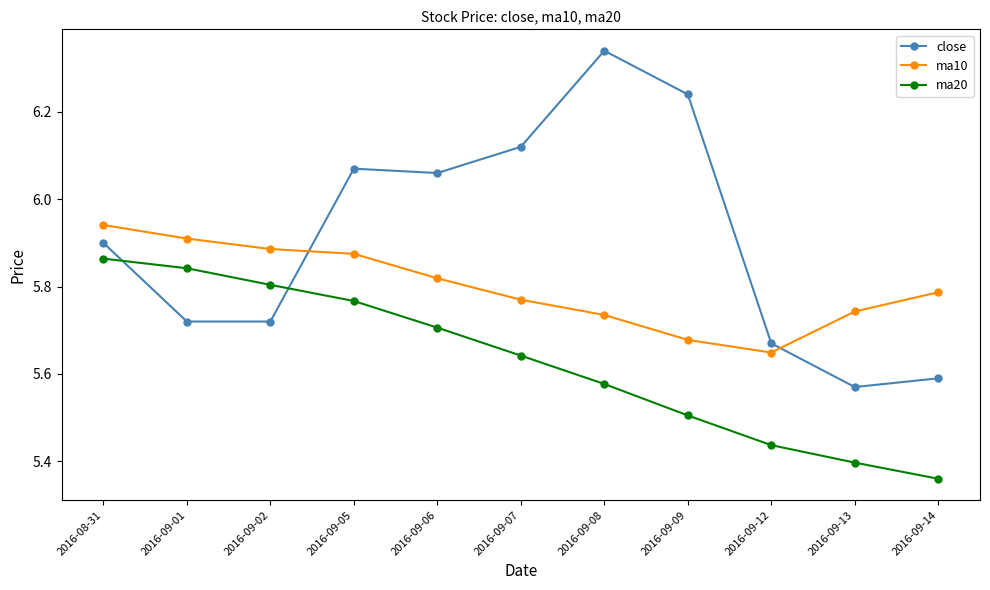

True or false: close has more than 0 points higher than both neighbors.

True